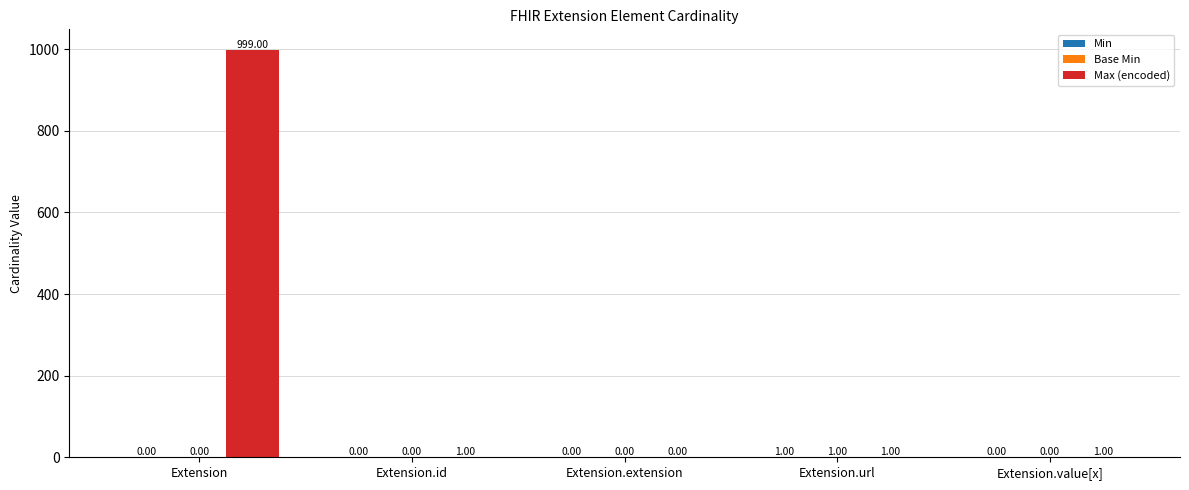

Which series has the largest total across all categories?

Max (encoded)